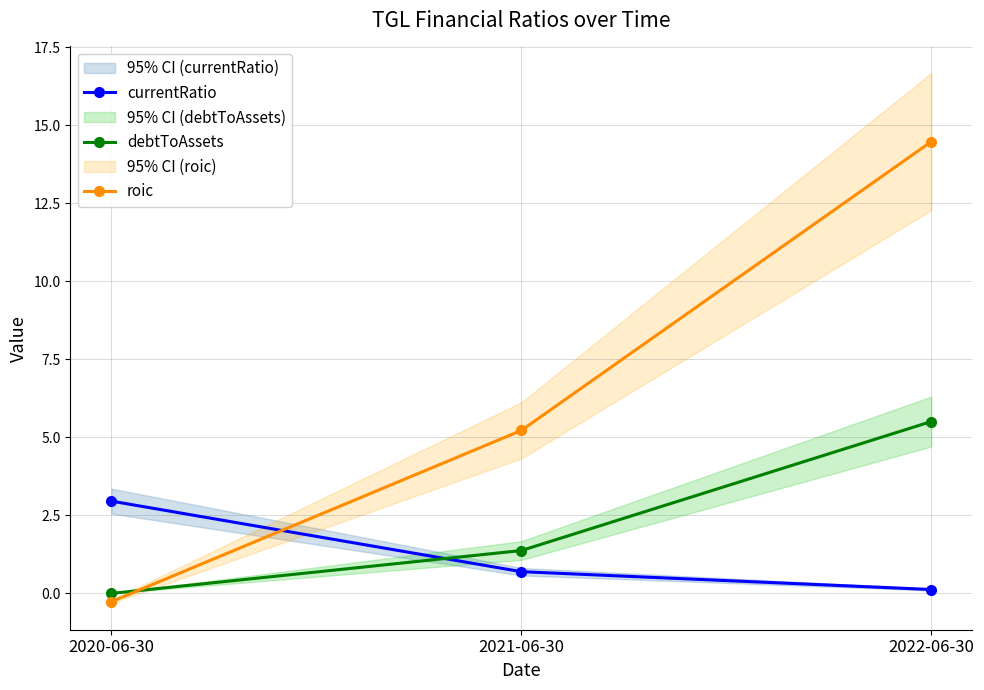

True or false: roic has a value of 7.3 at 2022-06-30.

False